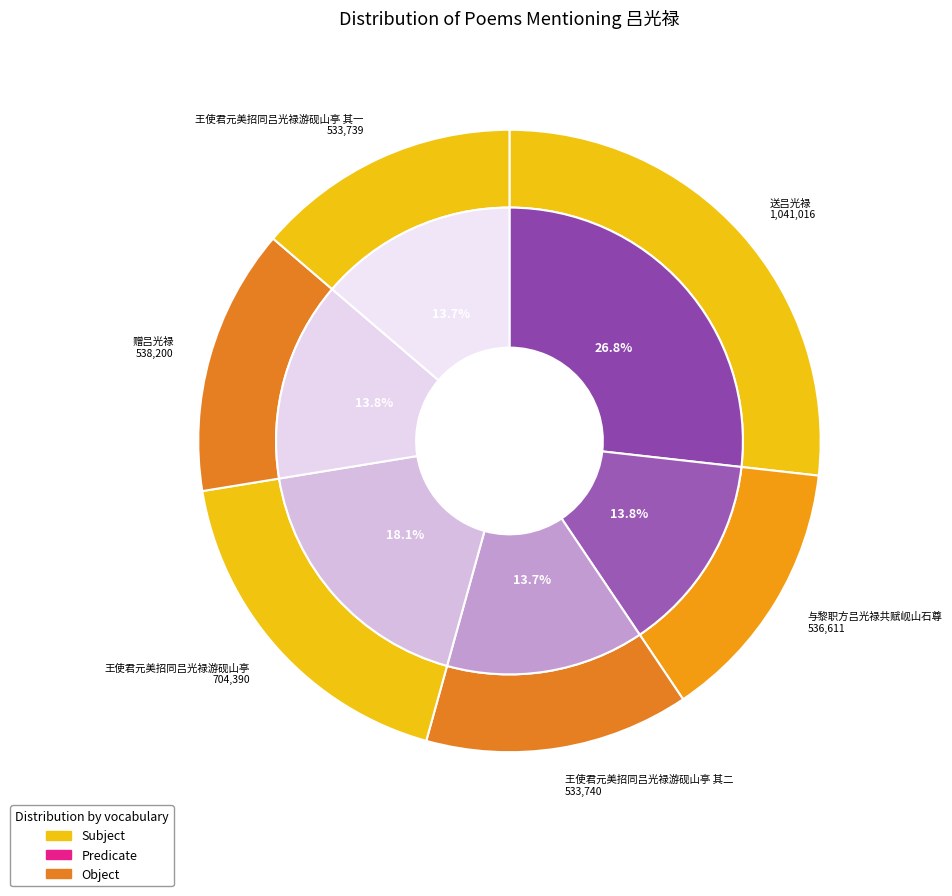

Which has a higher value, 王使君元美招同吕光禄游砚山亭 其二 or 王使君元美招同吕光禄游砚山亭 其一?

王使君元美招同吕光禄游砚山亭 其二